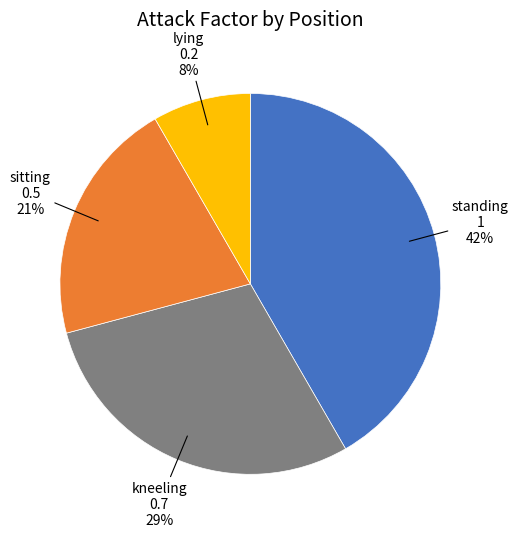

Is there any slice that represents more than half of the pie?

No